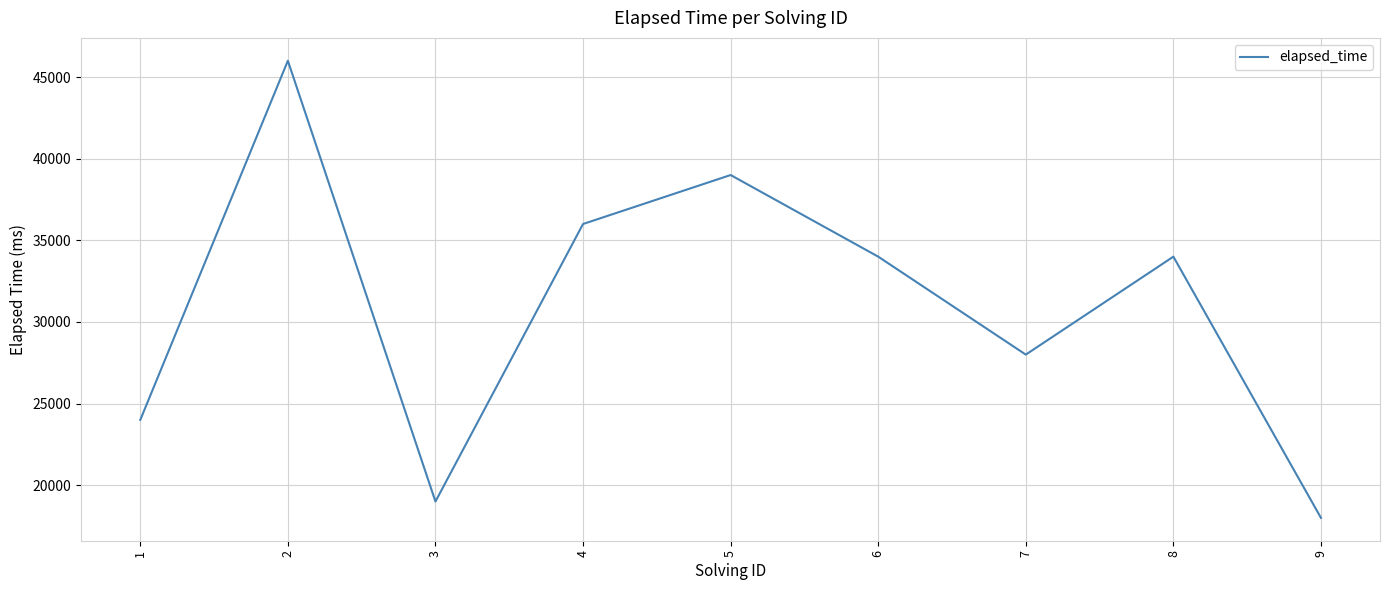

Reading right to left, extract all data points from this chart.

9=18000	8=34000	7=28000	6=34000	5=39000	4=36000	3=19000	2=46000	1=24000